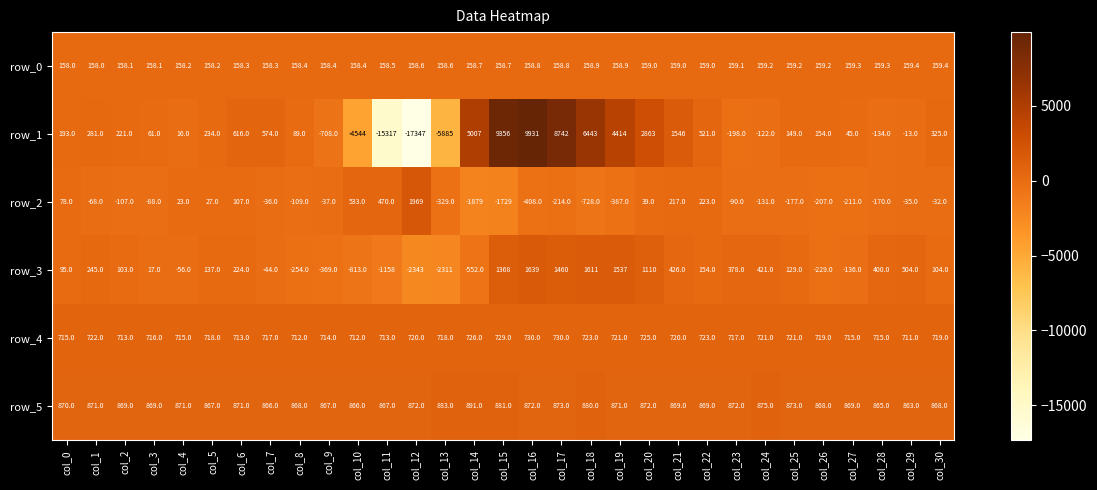

What is the total value across all series at col_30?

2143.4